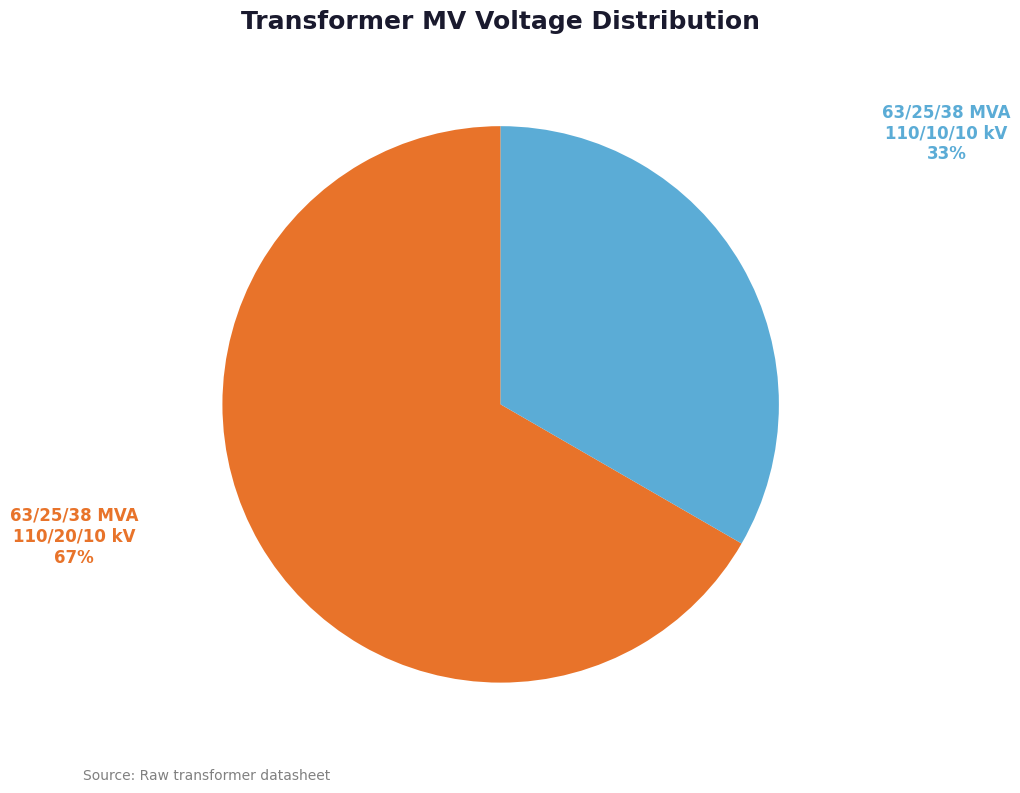

Is there a majority slice in this chart?

Yes